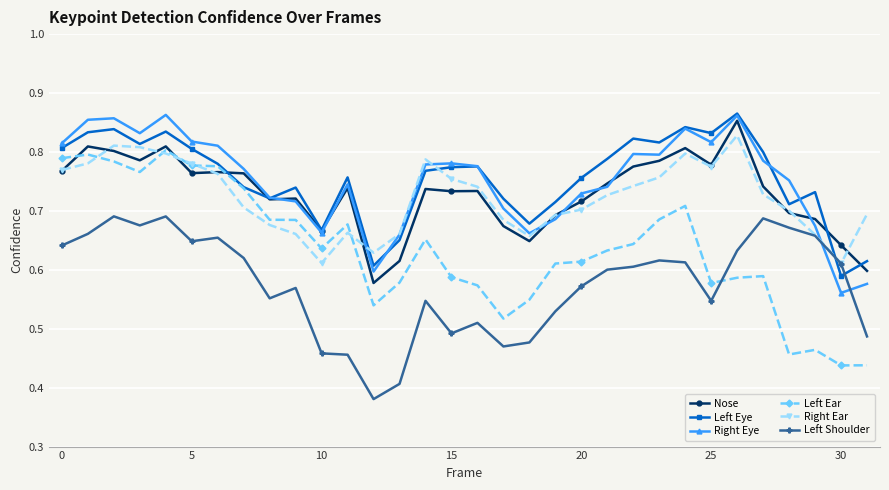

Which series has the largest range (max minus min)?

Left Ear